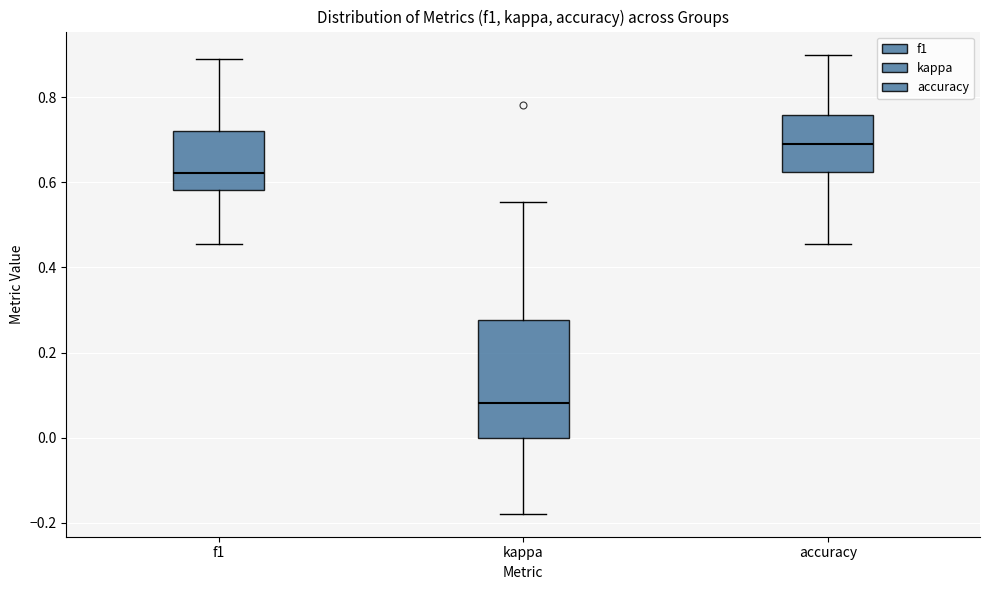

Reading left to right, transcribe this box plot: for each box, give where its median line is, the range the box spans, and where its two whiskers end, as read against the y-axis. The values are not printed on the chart, so give them approximately, as read against the axis.

f1: median 0.62, box 0.58 to 0.72, whiskers 0.46 to 0.88
kappa: median 0.08, box 0.00 to 0.28, whiskers -0.18 to 0.56
accuracy: median 0.70, box 0.62 to 0.76, whiskers 0.46 to 0.90